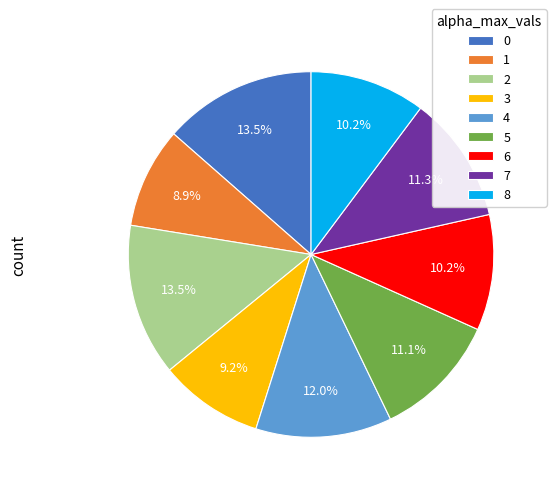

To the nearest percent, what is the average slice percentage?

11%